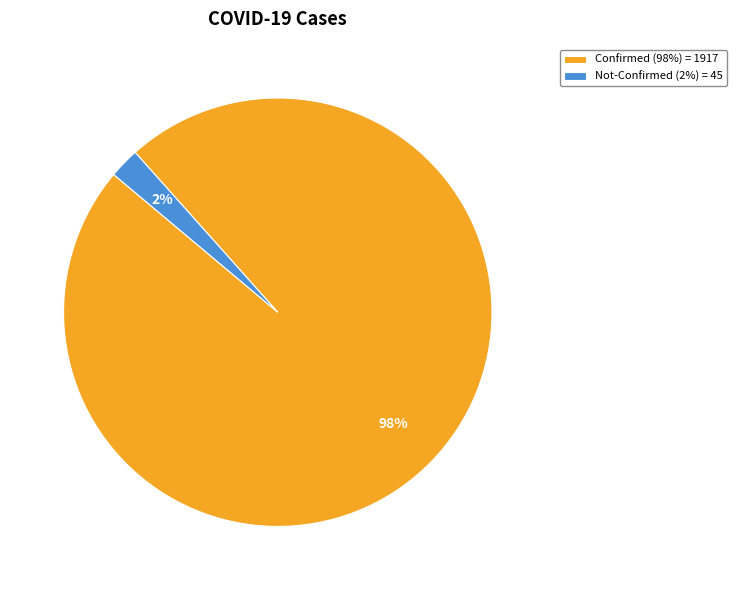

To the nearest percent, what is the combined percentage of Confirmed (98%) = 1917 and Not-Confirmed (2%) = 45?

100%